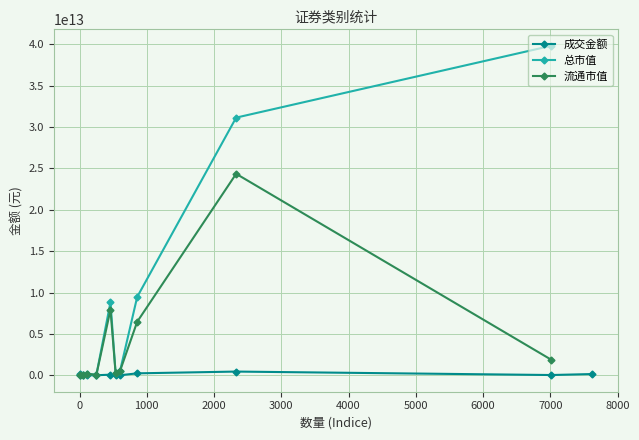

True or false: 流通市值 and 成交金额 intersect in this chart.

False